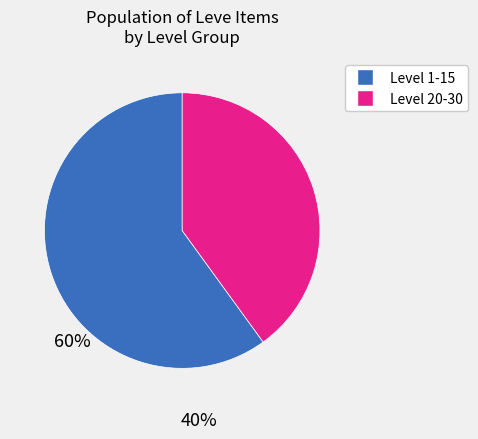

Is there a majority slice in this chart?

Yes